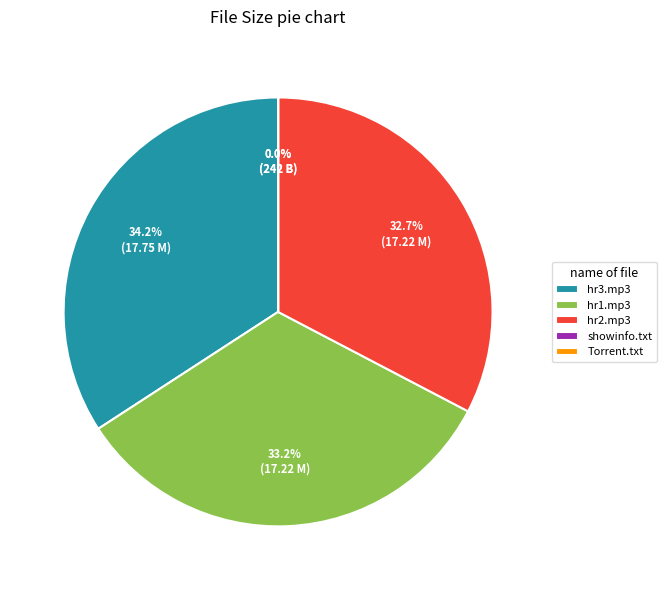

How much of the chart is everything except hr3.mp3?

65.8%